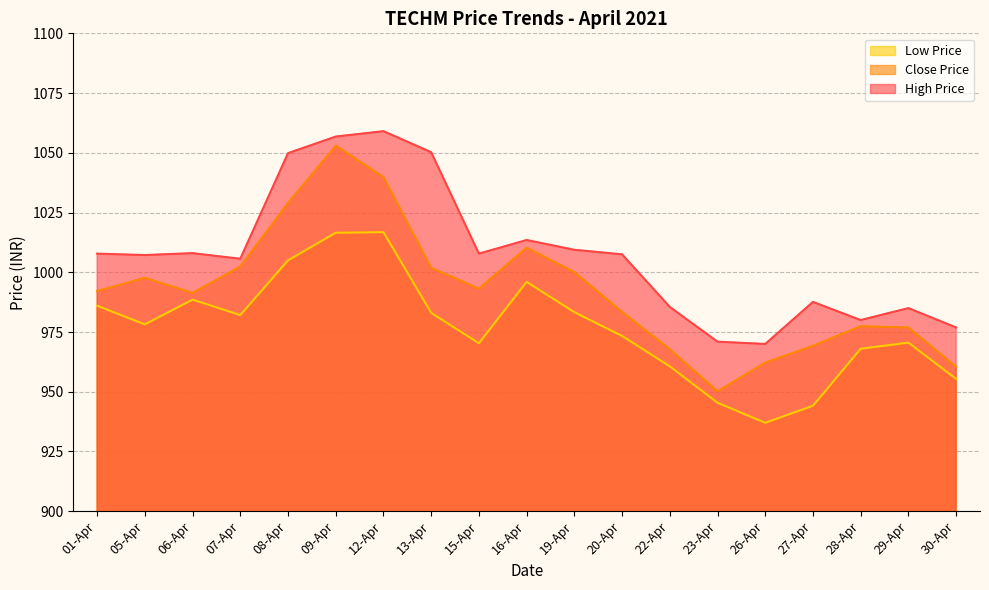

Which has a higher value, 20-Apr or 06-Apr?

06-Apr